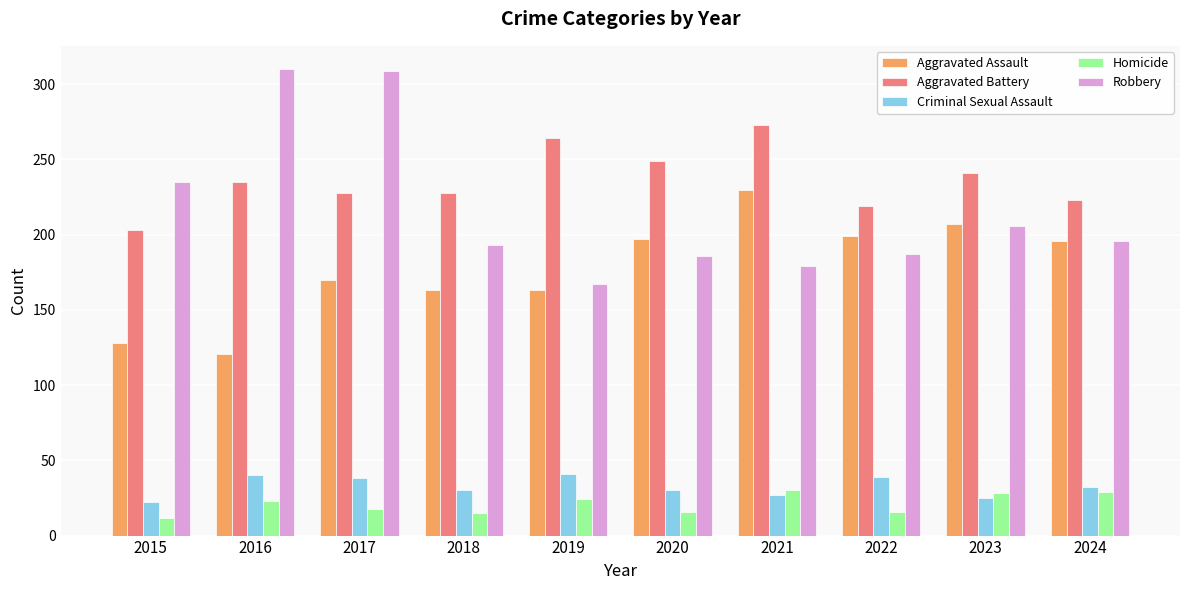

Is the value of Aggravated Battery at 2023 greater than the value of Robbery at 2022?

Yes